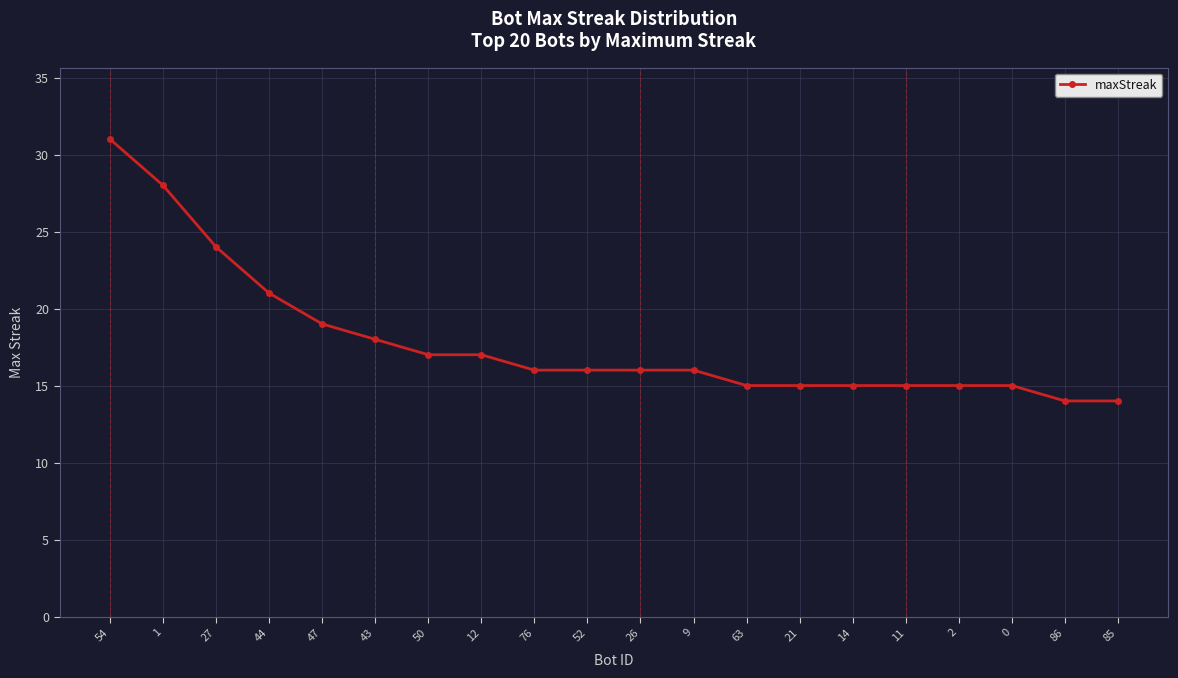

What is the difference between the maximum and minimum values?

17